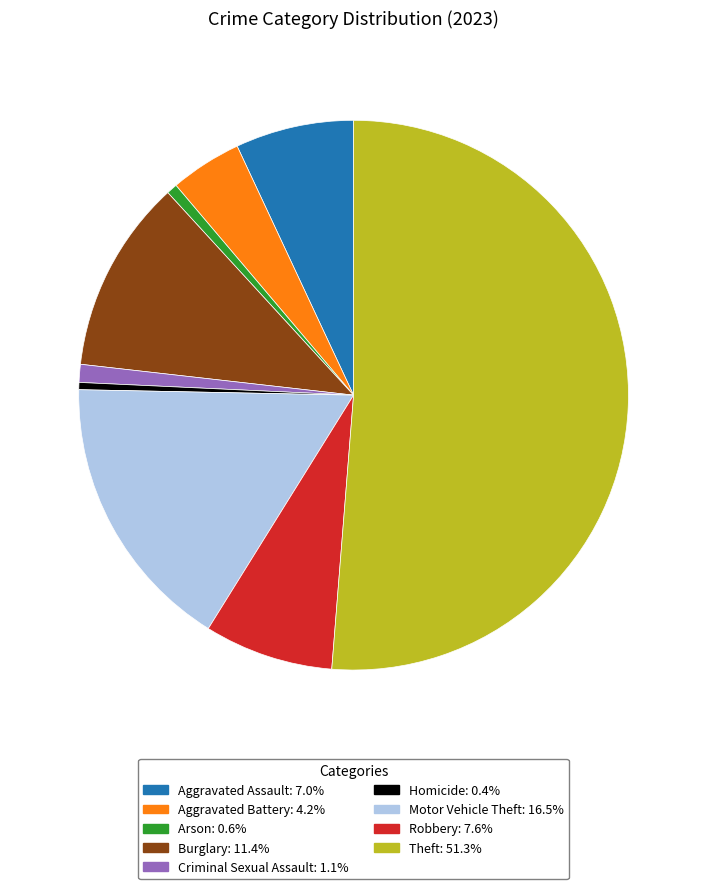

Between Aggravated Battery and Homicide, which is larger?

Aggravated Battery